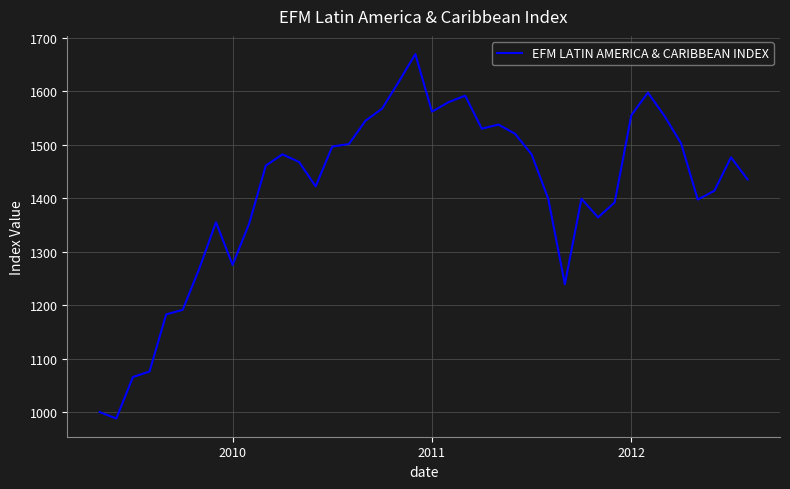

What is the greatest value displayed?

1669.6